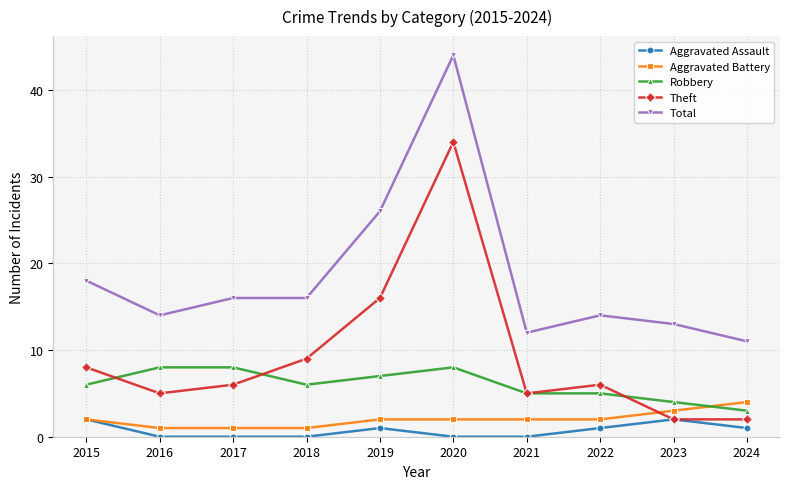

The Aggravated Battery series shows 4 at 2024. True or false?

True